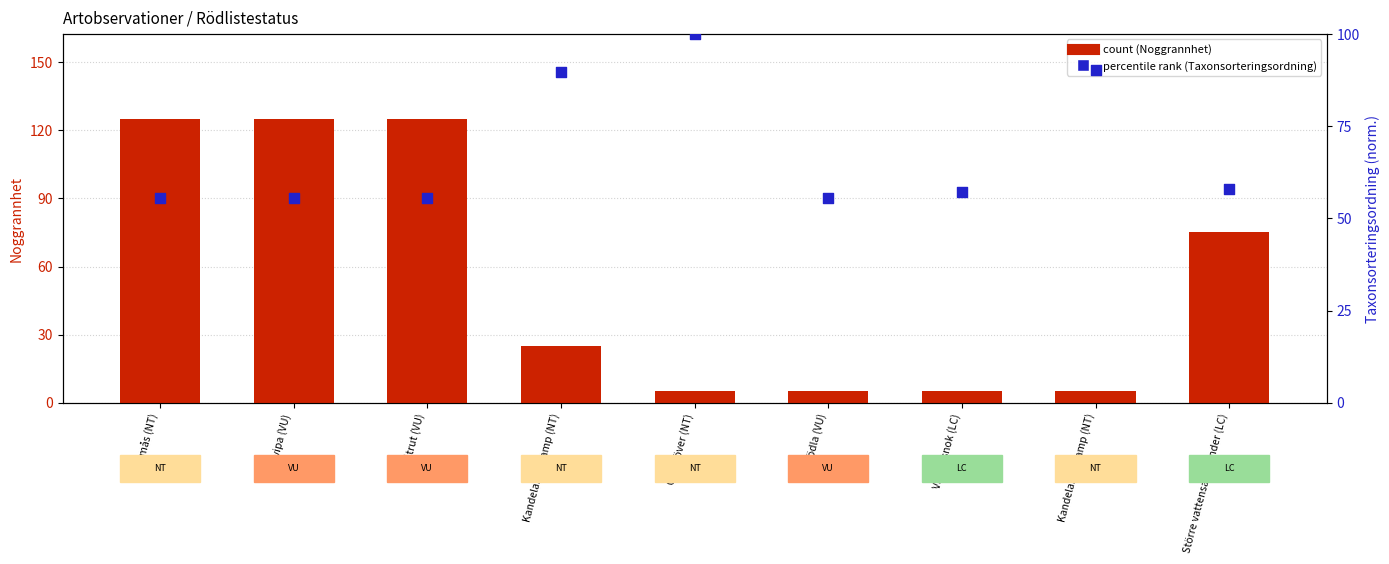

Which series has the largest Y range (max minus min)?

count (Noggrannhet)